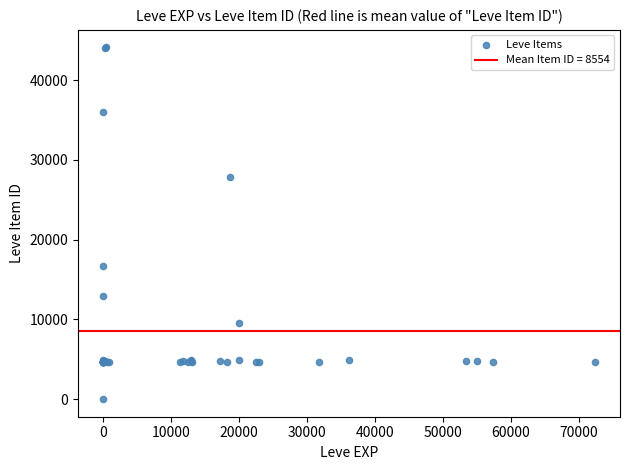

What Y value in the scatter plot is closest to 22050?

16734